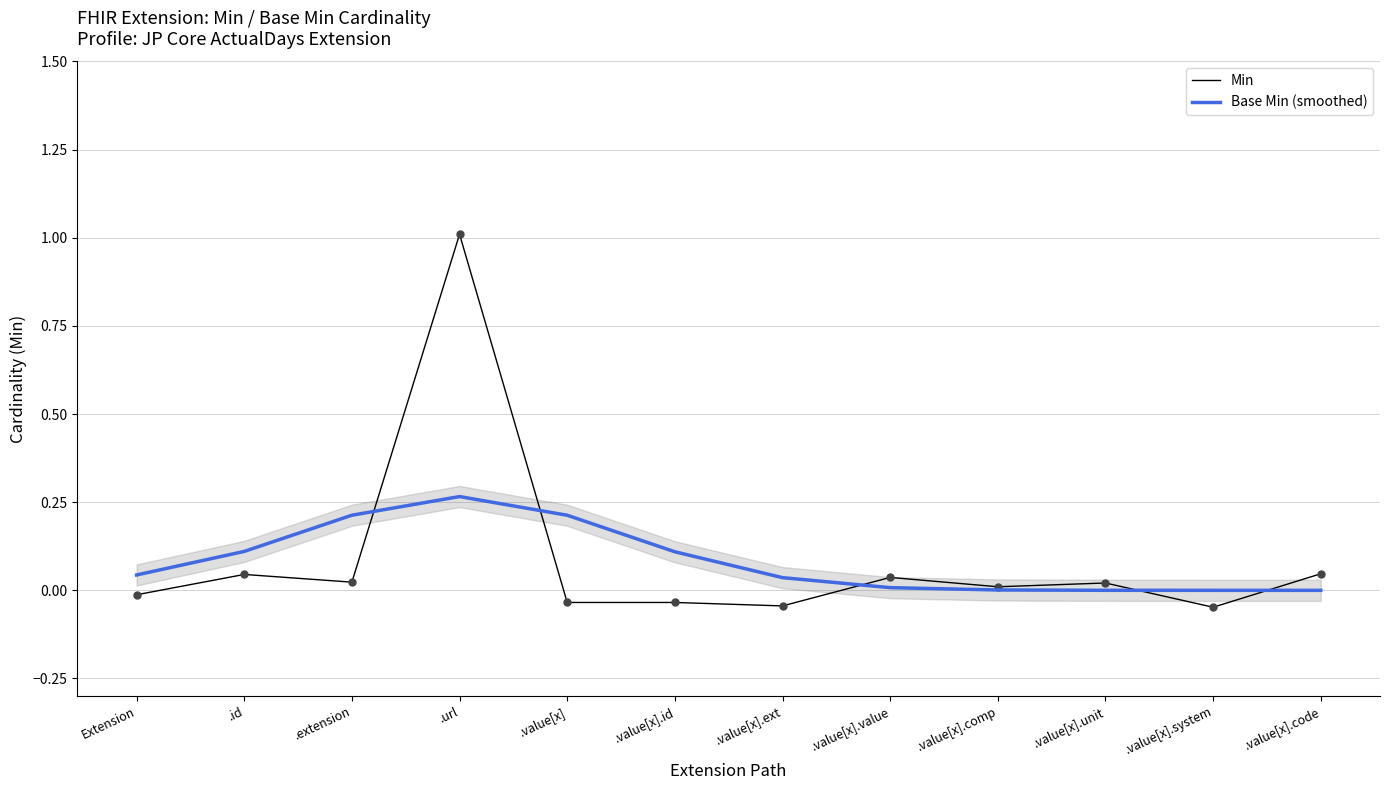

What is the total value across all series at .extension?

0.2